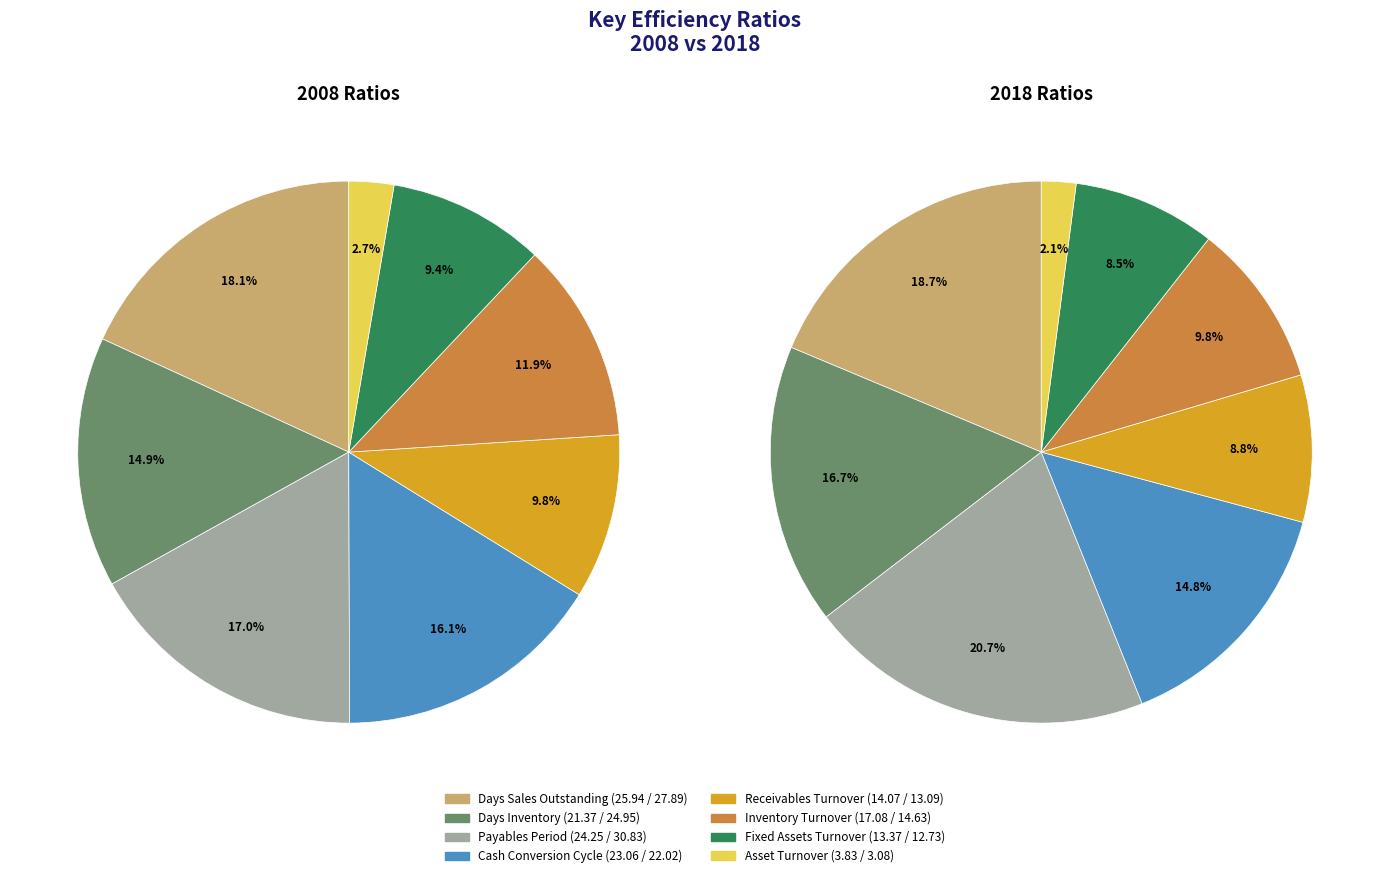

Does any single category account for the majority?

No